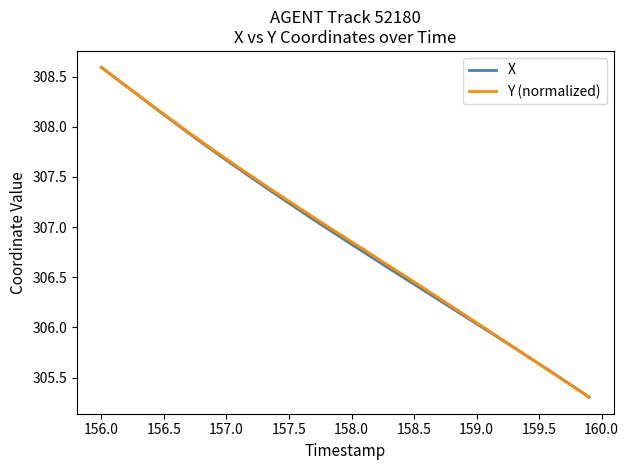

What is the lowest value of the X series?

305.3